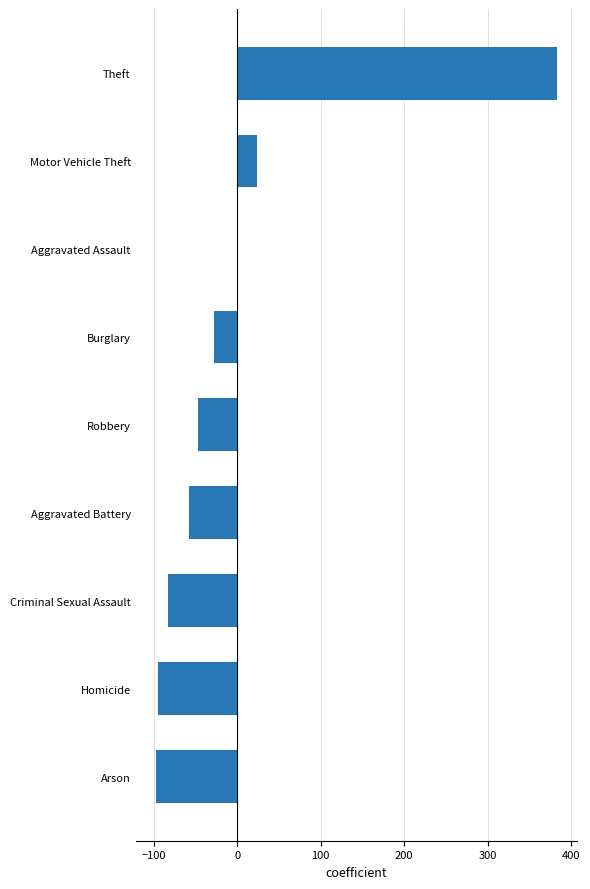

How many distinct data groups are displayed?

1